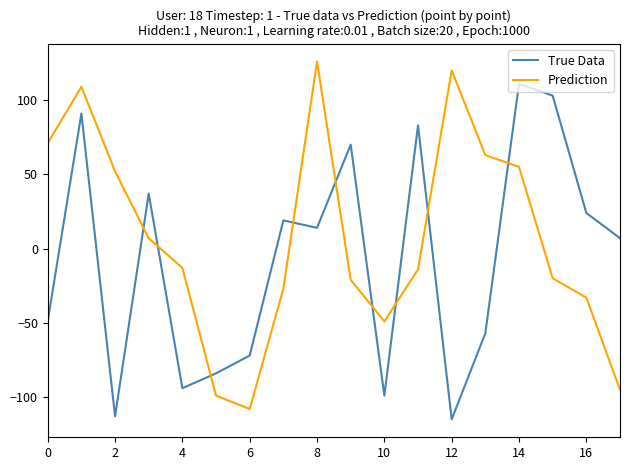

What is the minimum value shown in the chart?

-115